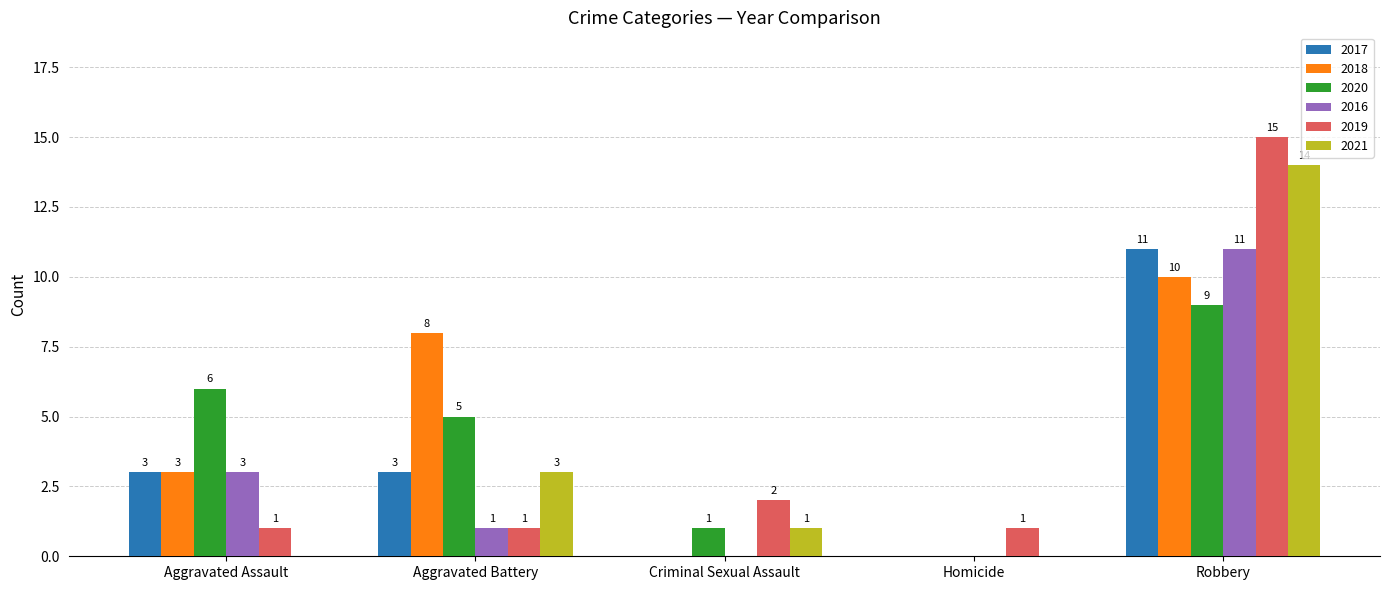

The value of 2017 at Aggravated Assault is 3. True or false?

True